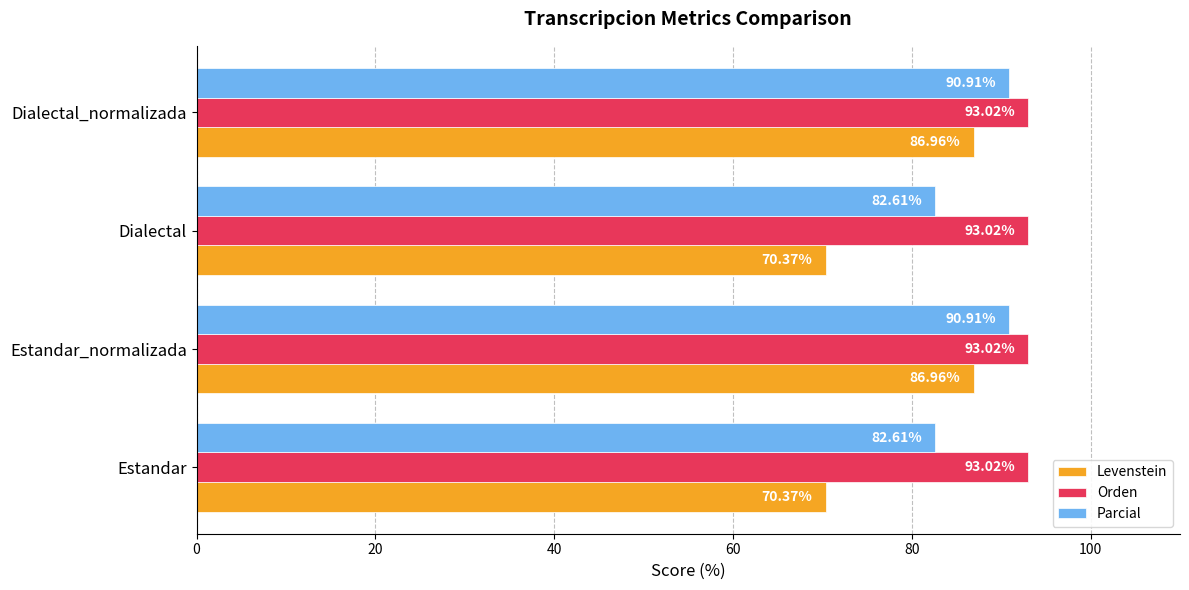

What is the lowest value of the Parcial series?

82.6